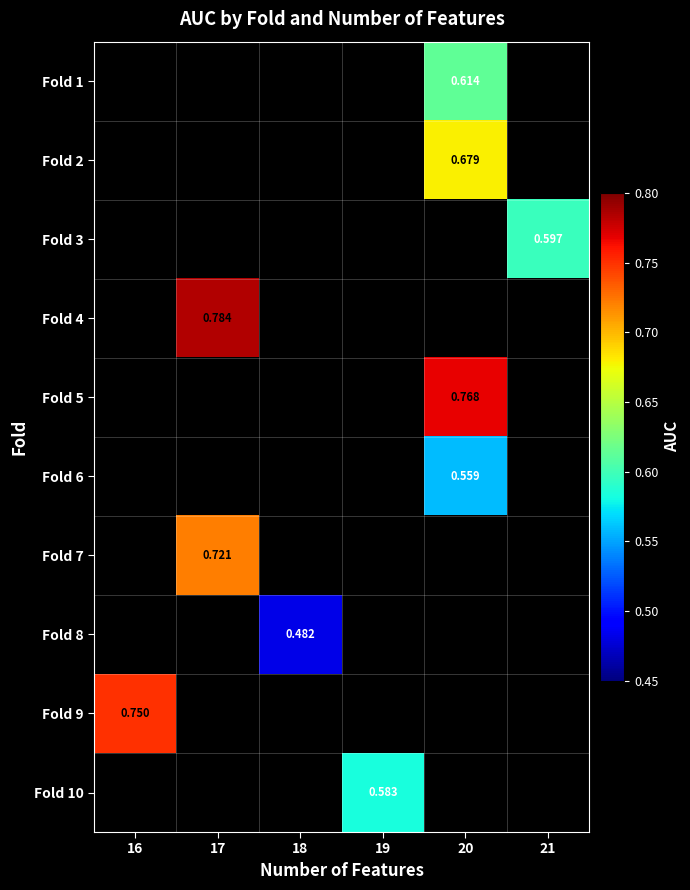

What is the maximum value shown in the chart?

0.8